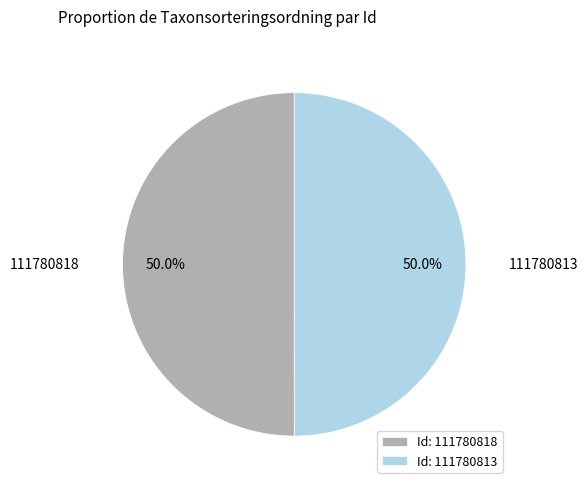

What portion of the pie excludes Id: 111780813?

50.0%